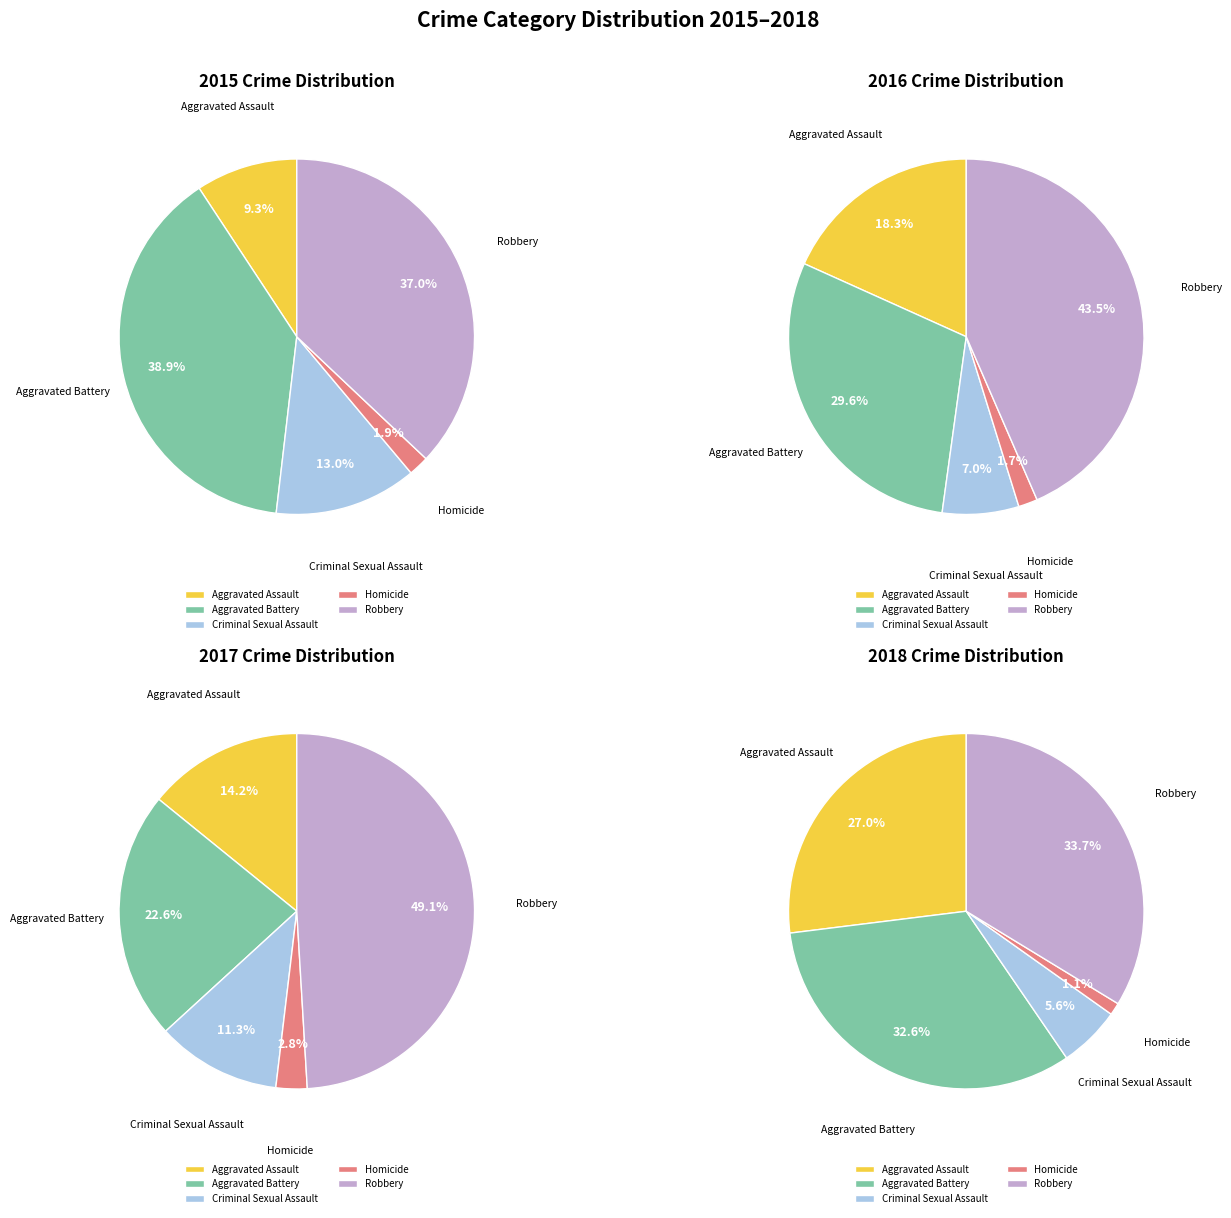

What percentage is the Homicide slice, to the nearest percent?

2%